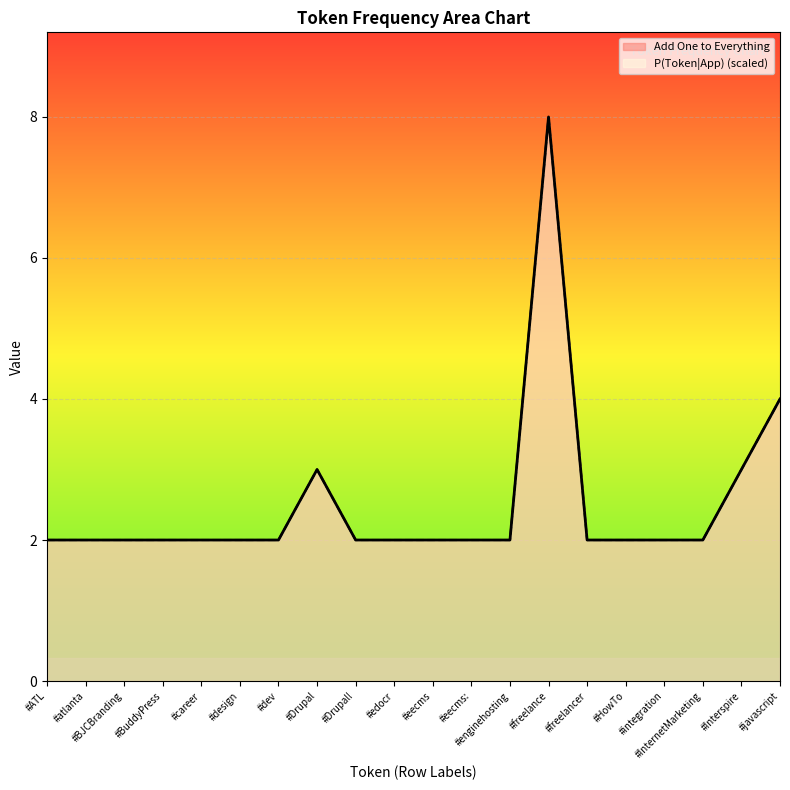

What is the label of the 18th point from the left?

#InternetMarketing